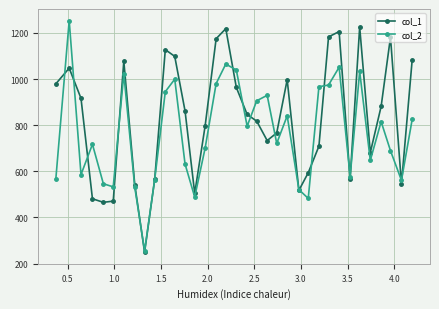

What is the maximum value shown in the chart?

1253.3